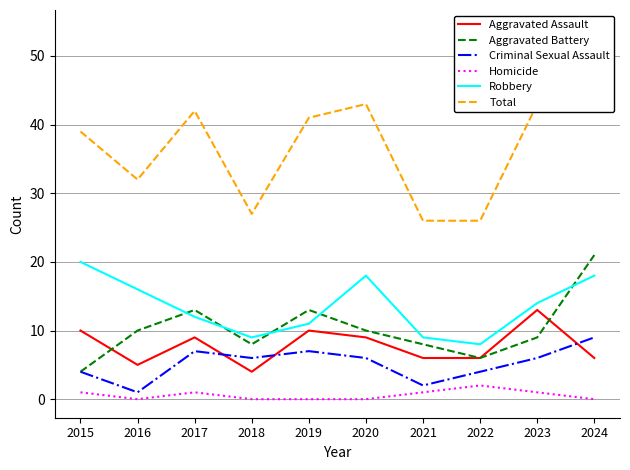

What is the value of the Total point at the 5th from the left?

41